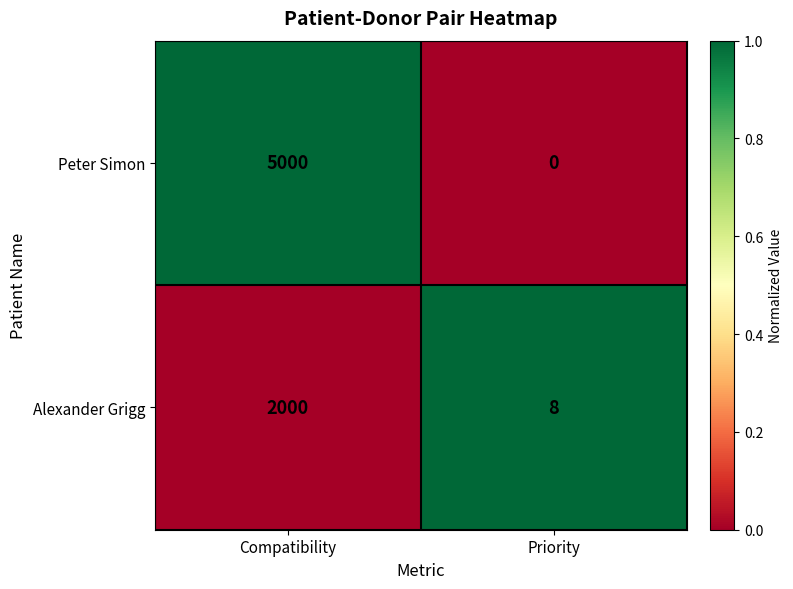

What is the sum of the Peter Simon values at Compatibility and Priority?

5000